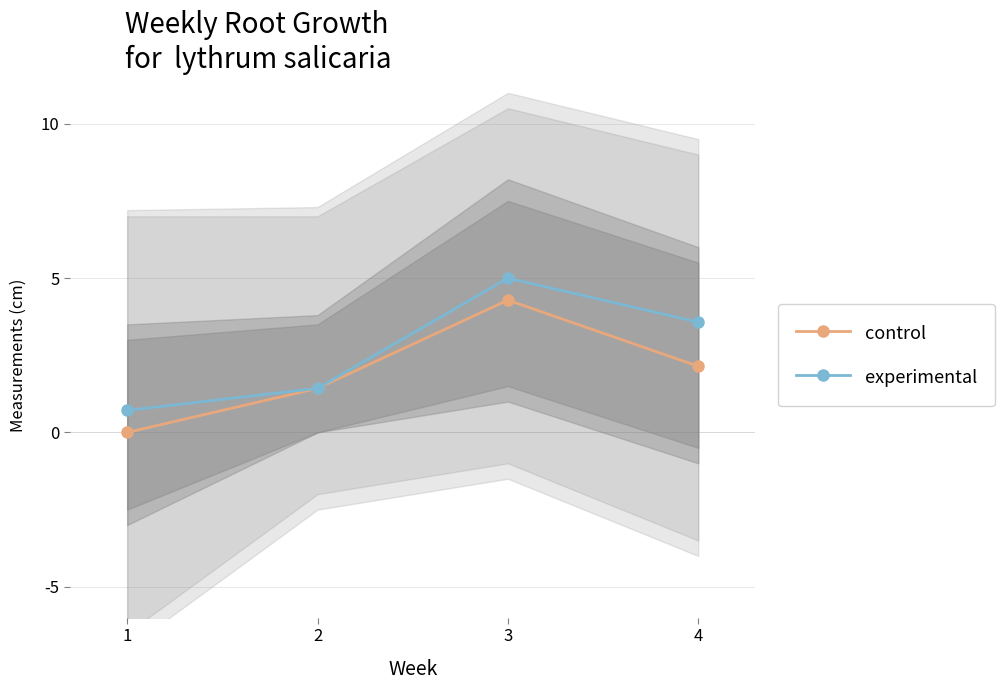

Which category has the lowest value in the experimental series?

1